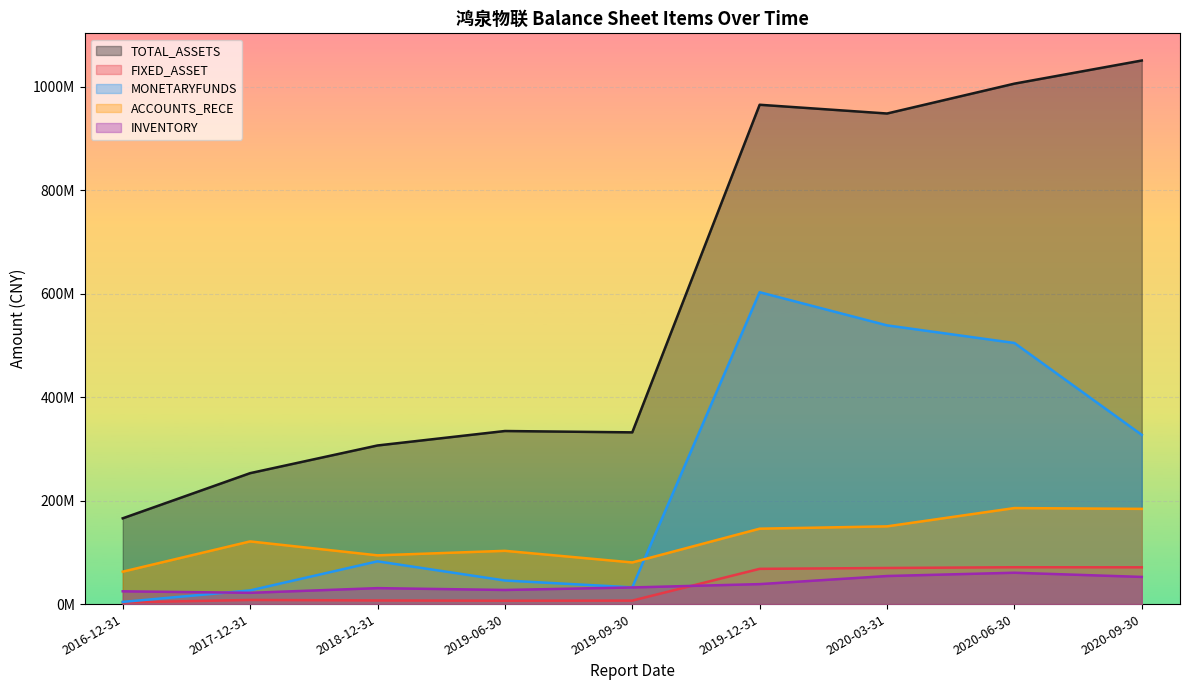

How many data points in INVENTORY are above 32170552?

5